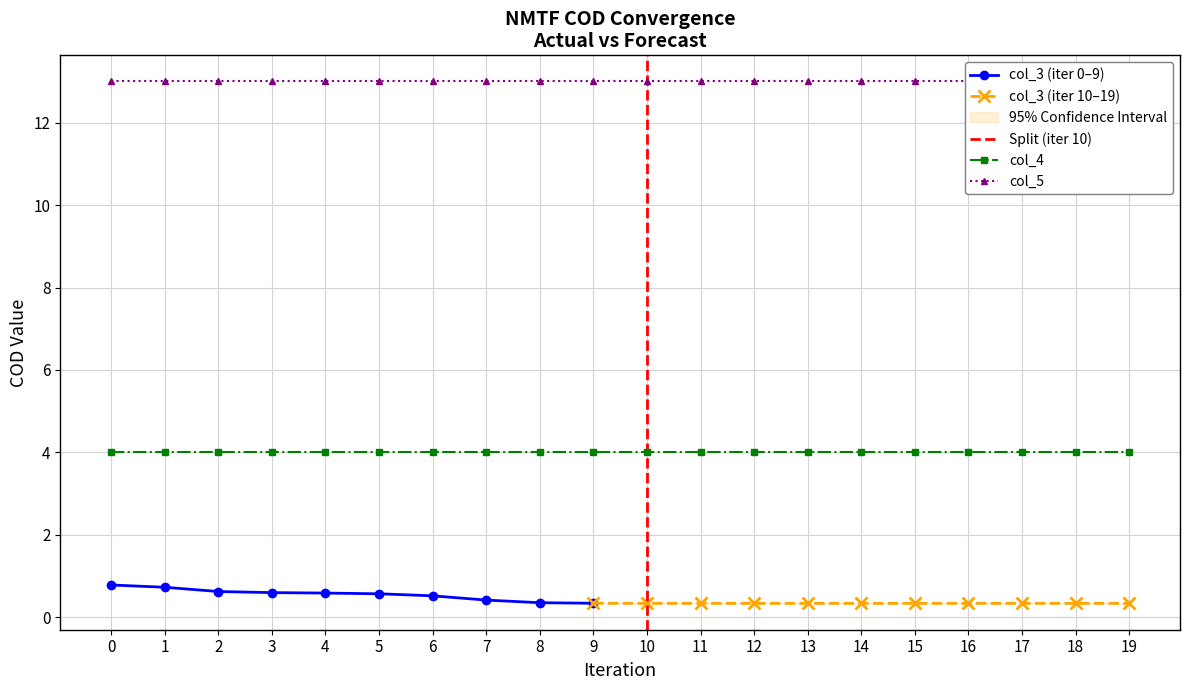

Is it true that col_3 equals 0.6 at 5?

True